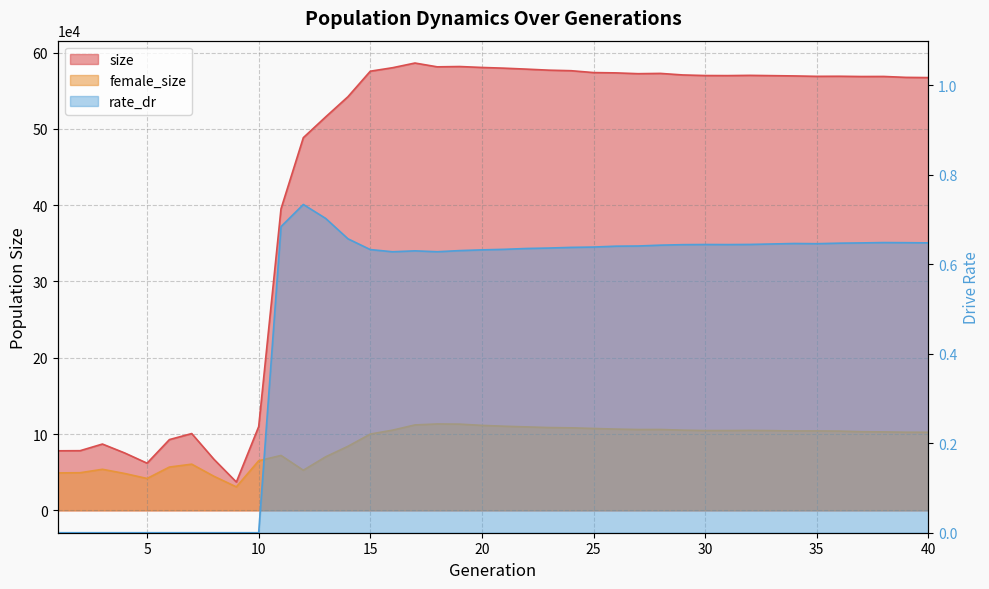

Reading right to left, what are all the values shown in this chart?

size: 567117.0	567407.0	568607.0	568528.0	568874.0	568761.0	569302.0	569676.0	570046.0	569724.0	569821.0	570582.0	572610.0	572248.0	573292.0	573700.0	576141.0	576852.0	578213.0	579464.0	580405.0	581622.0	581211.0	586206.0	580077.0	575495.0	542099.0	515596.0	488408.0	395159.0	109719.0	37124.0	66778.0	100643.0	92730.0	61813.0	75173.0	86897.0	78187.0	78046.0
female_size: 102360.0	102413.0	102822.0	103081.0	103879.0	104095.0	104055.0	104483.0	104788.0	104590.0	104585.0	105095.0	105997.0	105942.0	106509.0	107327.0	108166.0	108526.0	109369.0	110268.0	111363.0	113014.0	113234.0	111960.0	105134.0	99982.0	83985.0	70179.0	52581.0	71983.0	64997.0	30769.0	44584.0	60523.0	56731.0	41760.0	48291.0	53810.0	49302.0	49063.0
rate_dr: 0.6	0.6	0.6	0.6	0.6	0.6	0.6	0.6	0.6	0.6	0.6	0.6	0.6	0.6	0.6	0.6	0.6	0.6	0.6	0.6	0.6	0.6	0.6	0.6	0.6	0.6	0.7	0.7	0.7	0.7	0.0	0.0	0.0	0.0	0.0	0.0	0.0	0.0	0.0	0.0